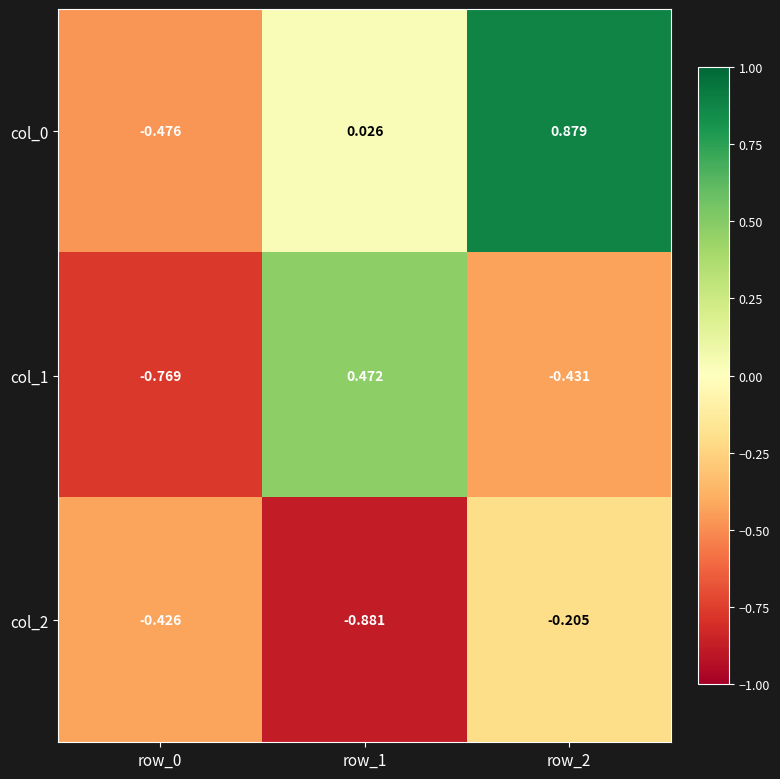

At how many categories does at least one series exceed 0?

2